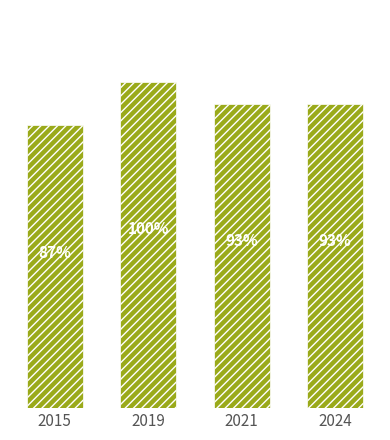

Are the bars horizontal?

No